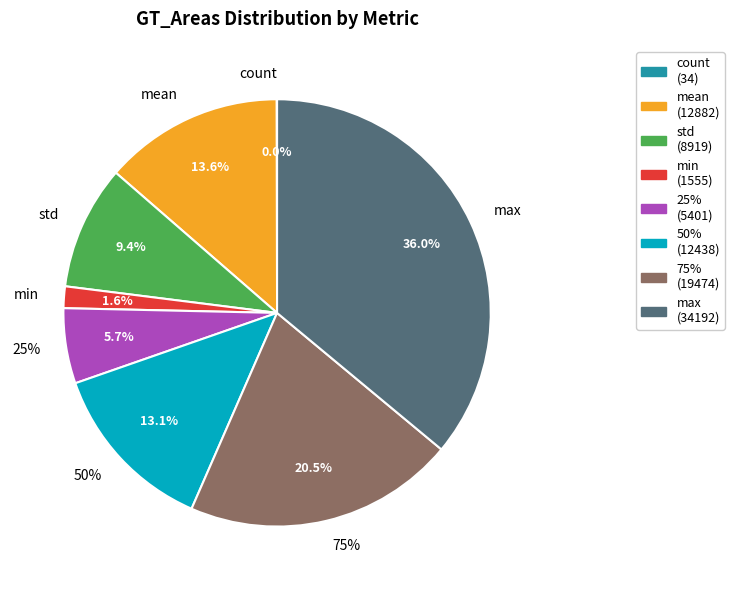

The mean slice represents 21% of the pie. True or false?

False